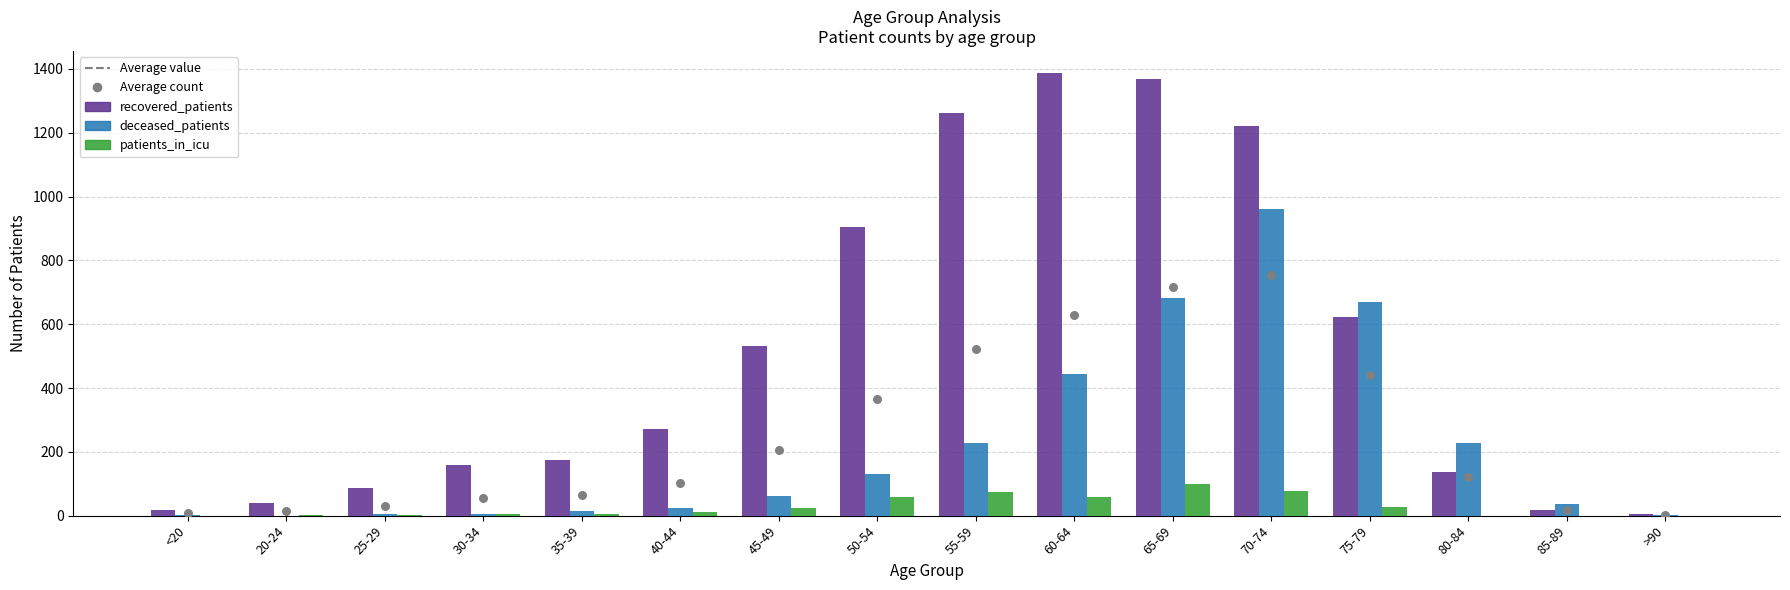

Which series contains the highest Y value?

recovered_patients